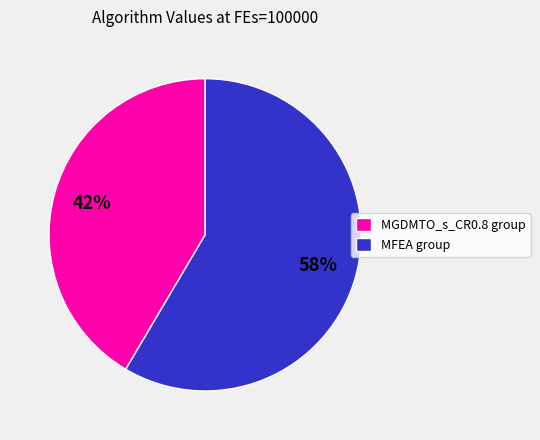

What is the ratio of the value at MFEA group to the value at MGDMTO_s_CR0.8 group?

1.4